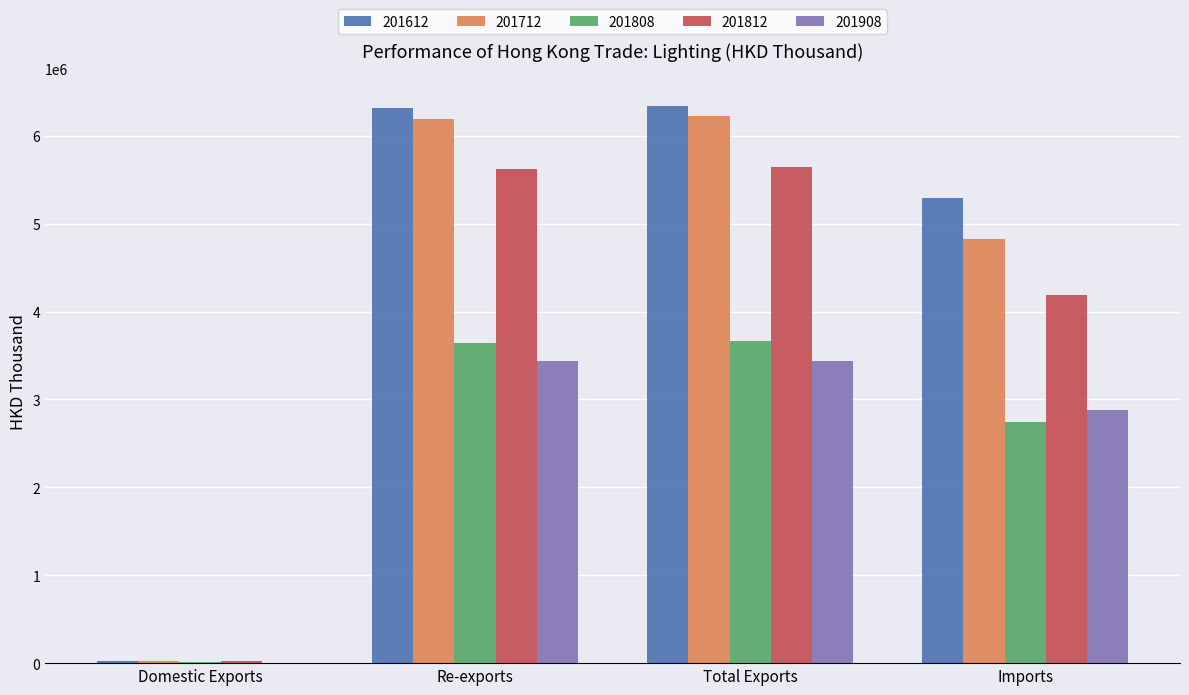

What is the maximum value for 201612?

6338370.9